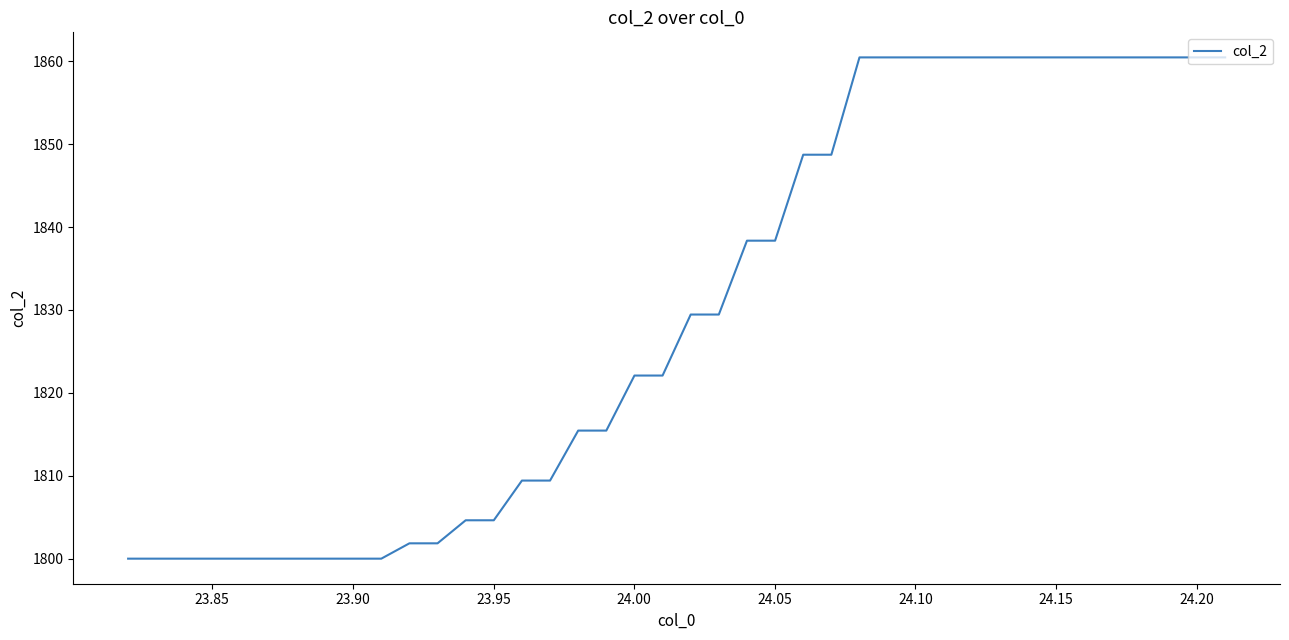

What is the difference between the maximum and minimum values?

60.5